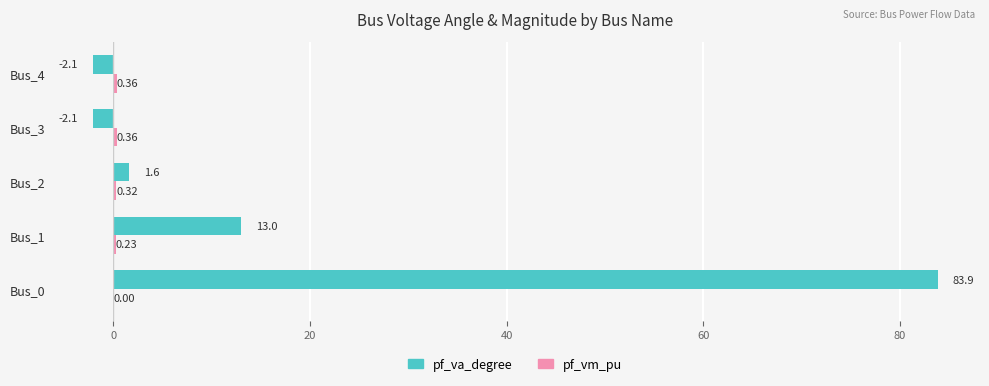

What position from the right is 0?

4